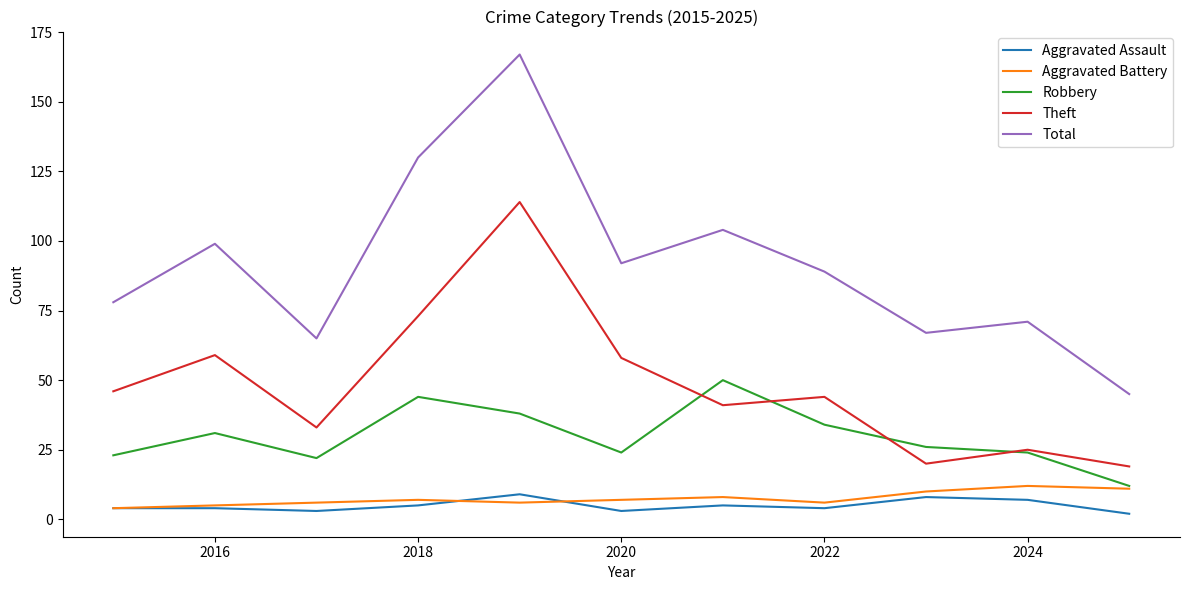

True or false: Total and Robbery cross at least once.

False